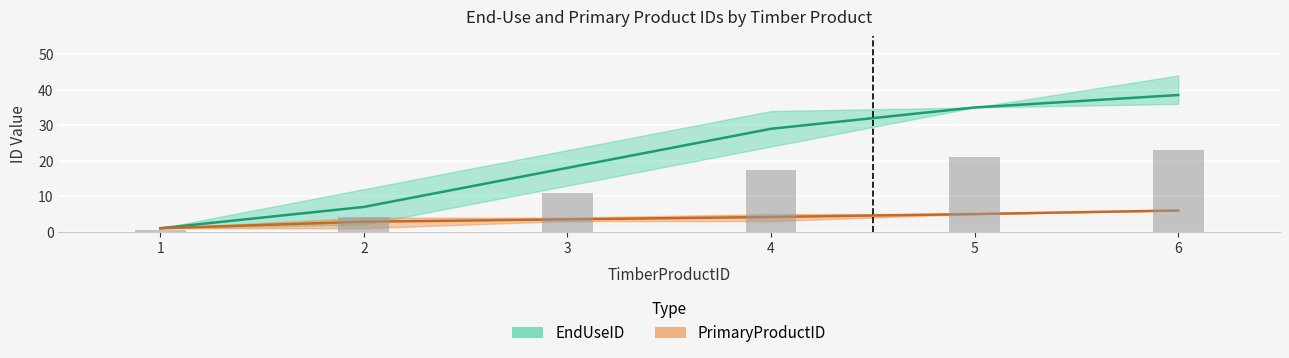

At how many categories does at least one series exceed 8?

4